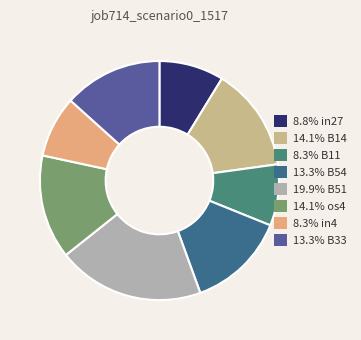

Is there a majority slice in this chart?

No